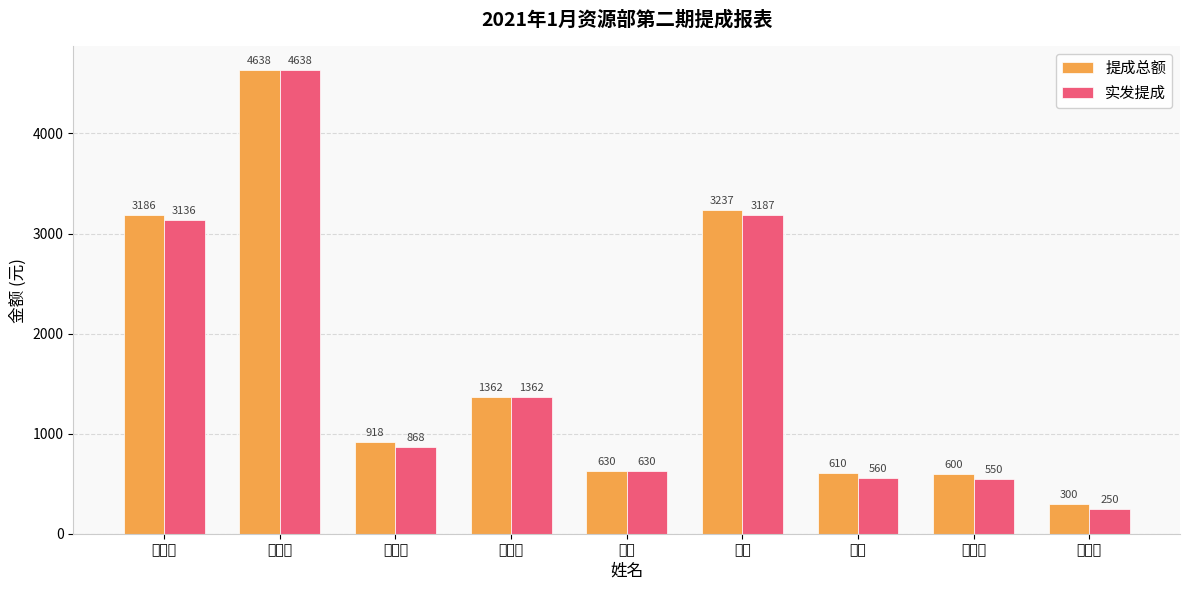

Which series has the widest spread of values?

实发提成